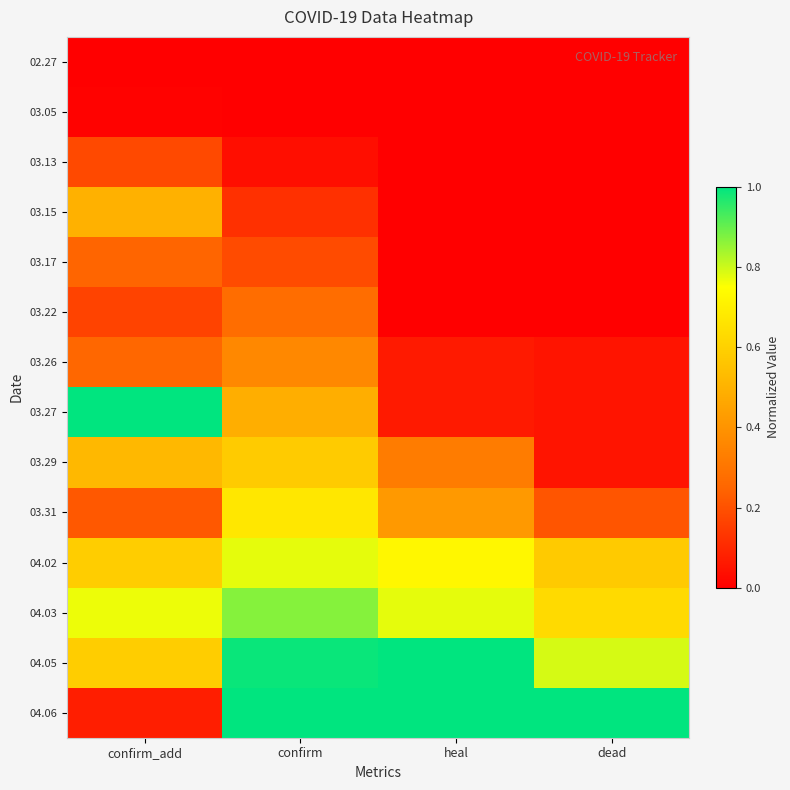

Which label corresponds to the largest value in the chart?

confirm_add